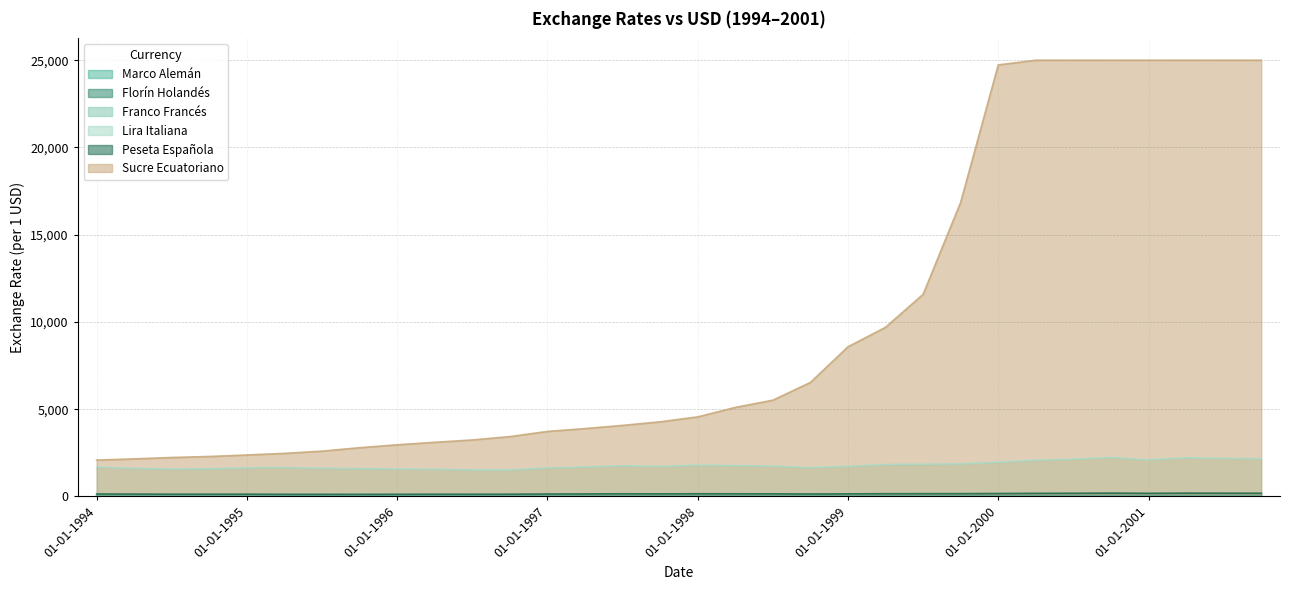

How many distinct data groups are displayed?

6